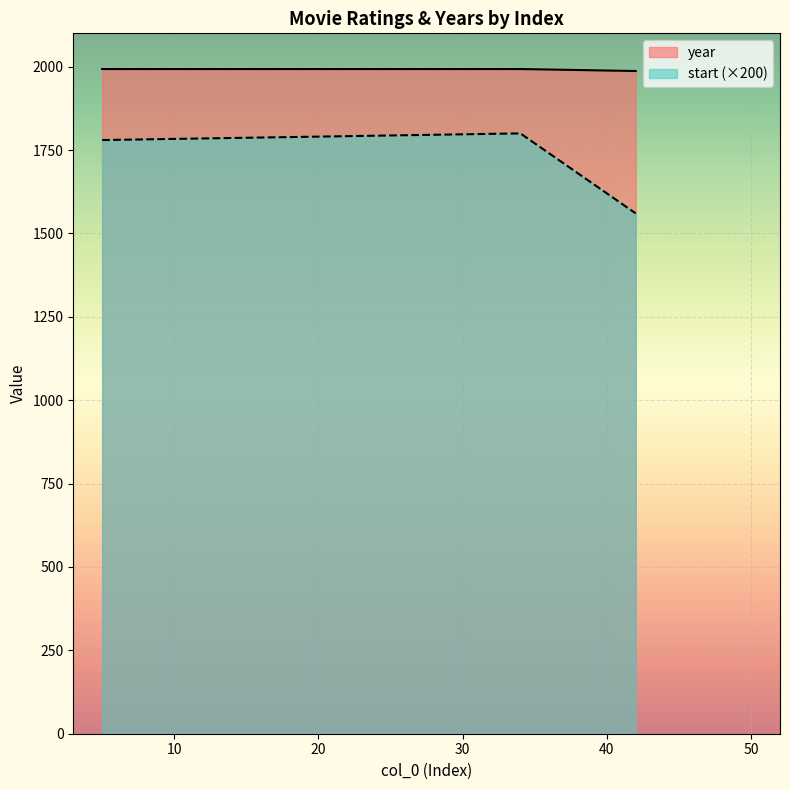

How many year values are between 1987 and 1993?

3